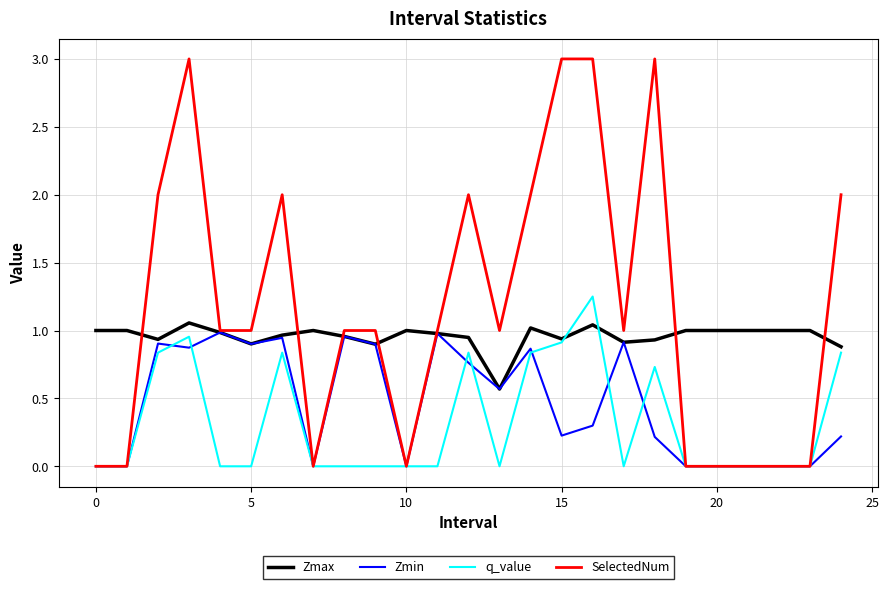

What is the maximum value for SelectedNum?

3.0